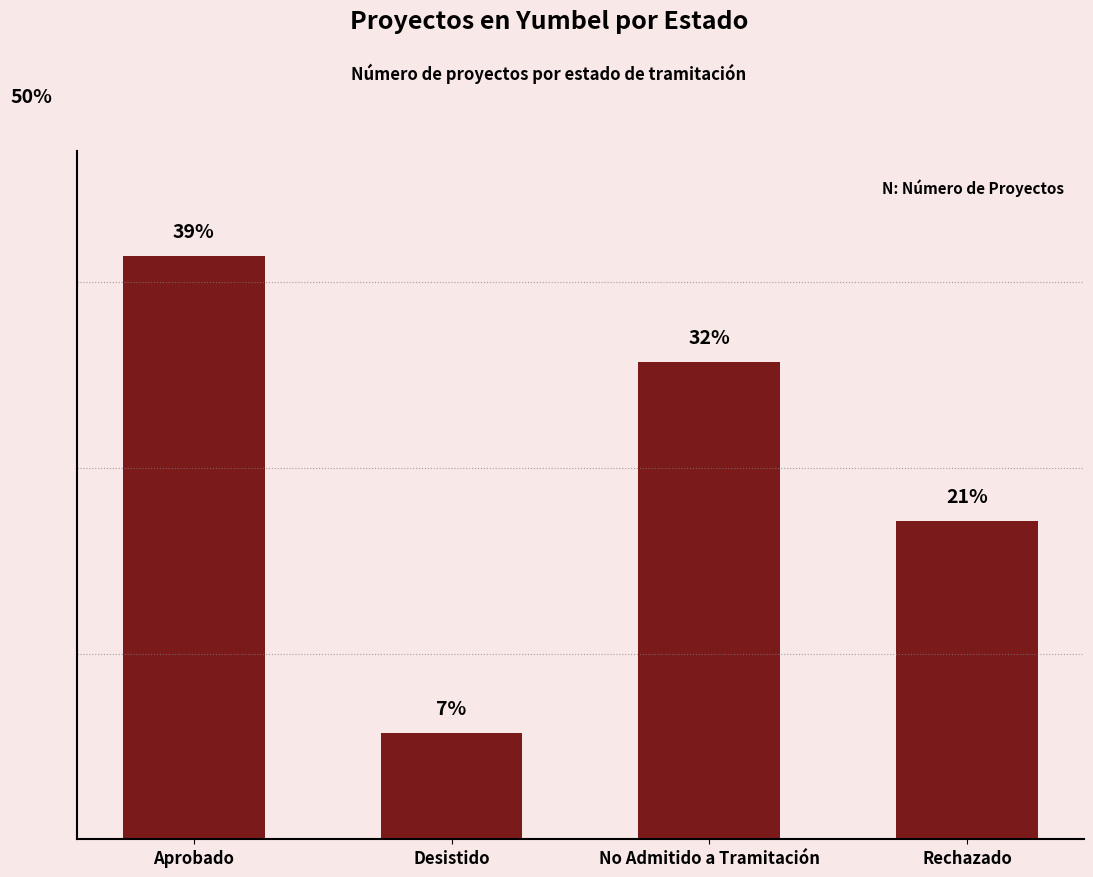

Rank the categories by value from highest to lowest.

Aprobado, No Admitido a Tramitación, Rechazado, Desistido